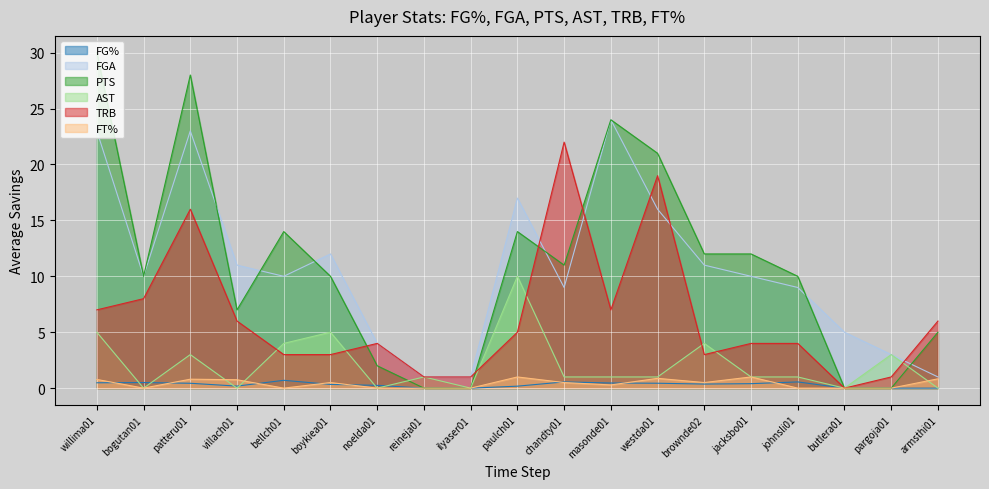

What is the total value across all series at chandty01?

44.1